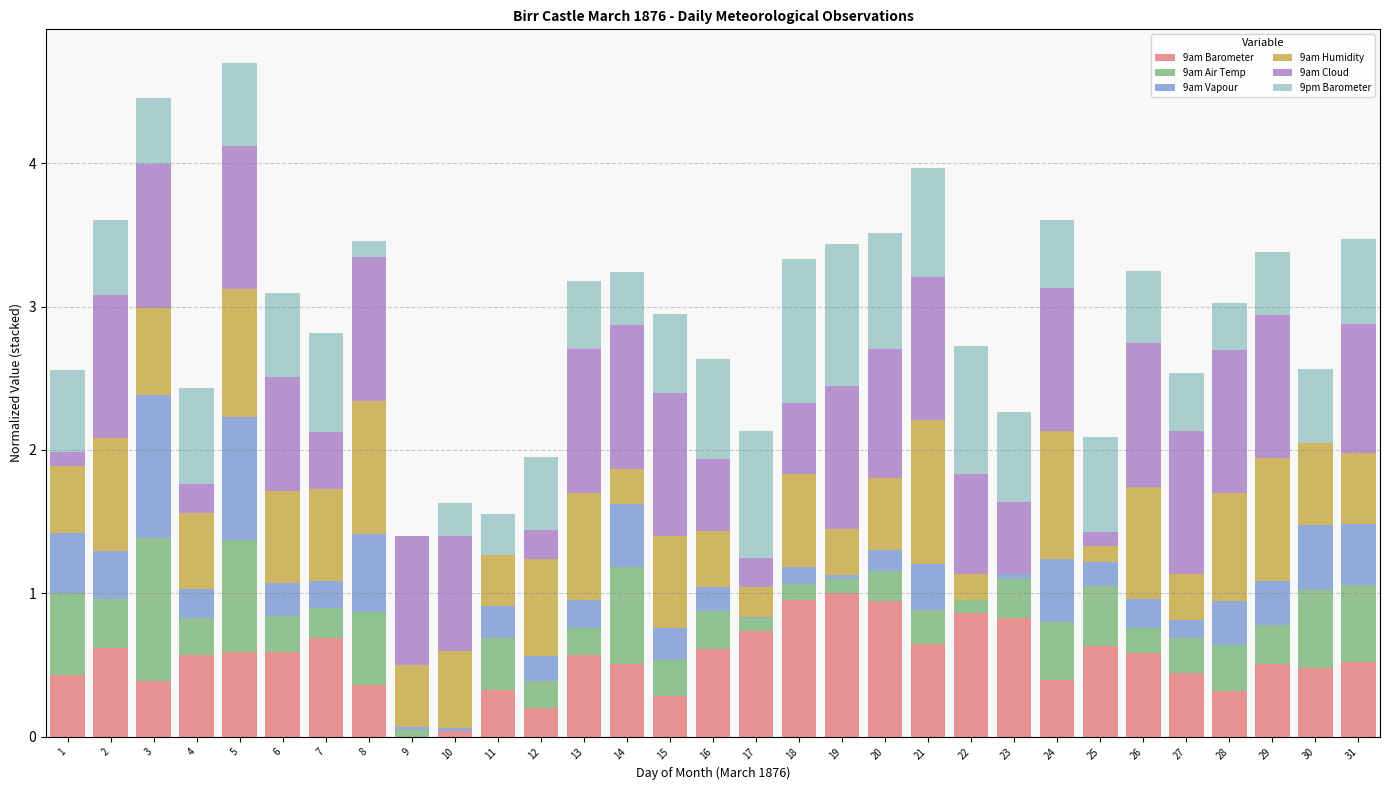

What is the total value across all series at 16?

2.6